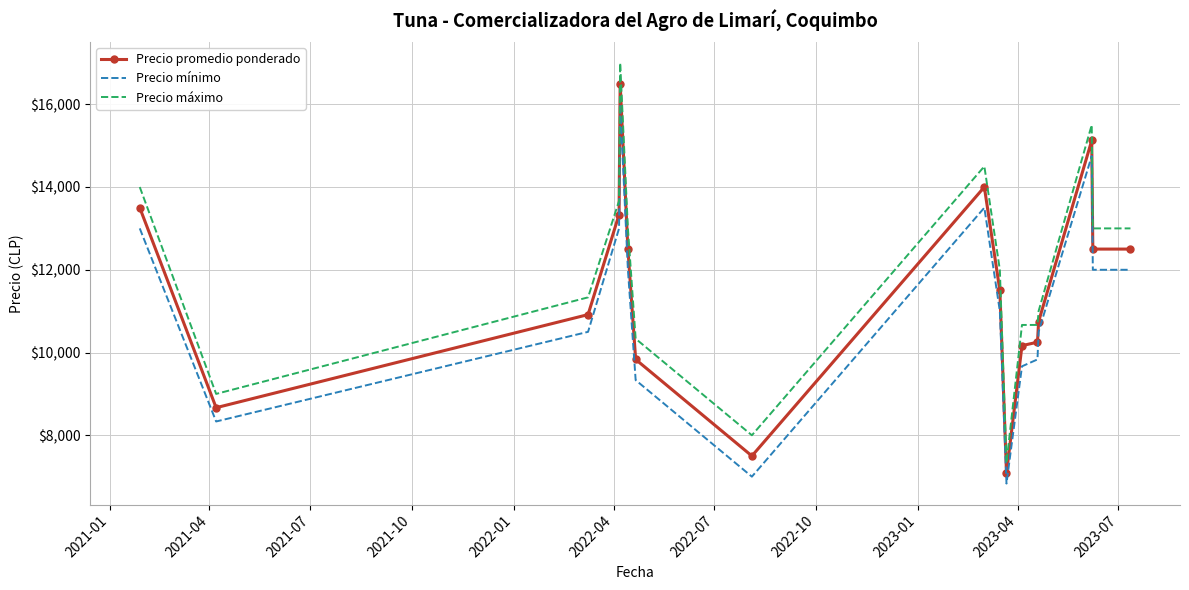

What is the sum of all Precio mínimo values?

189250.0